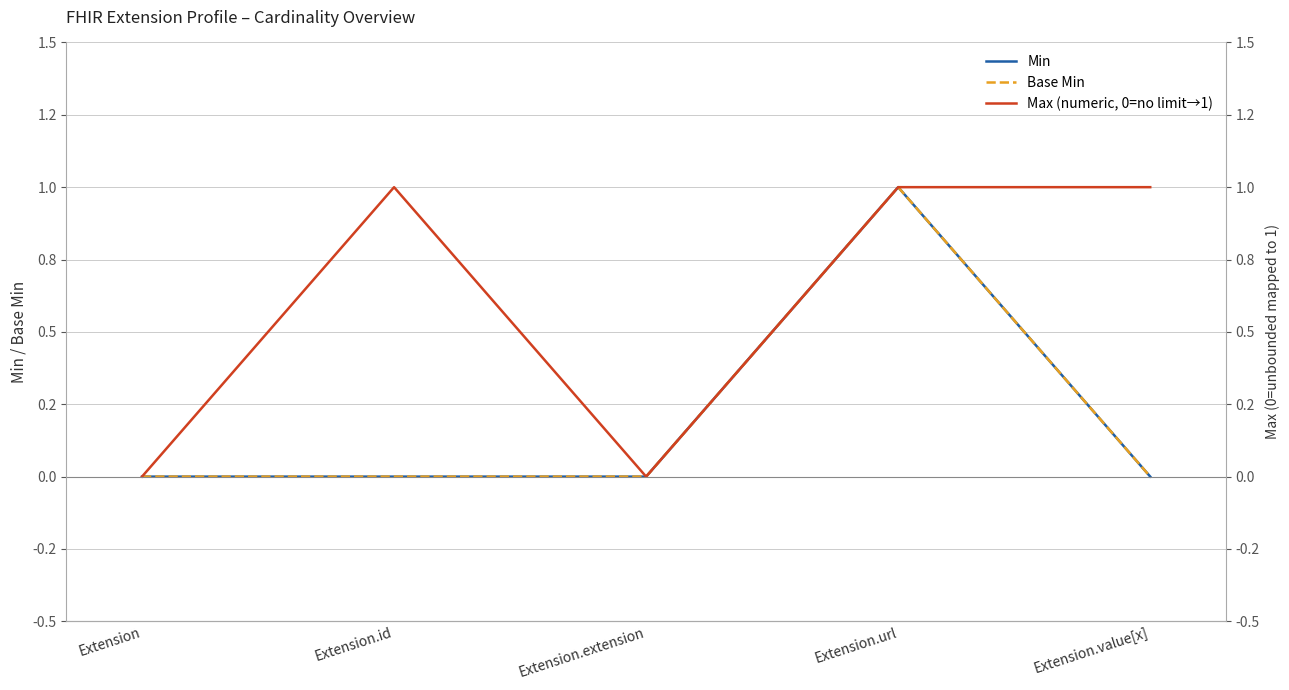

At how many categories does at least one series exceed 0?

3